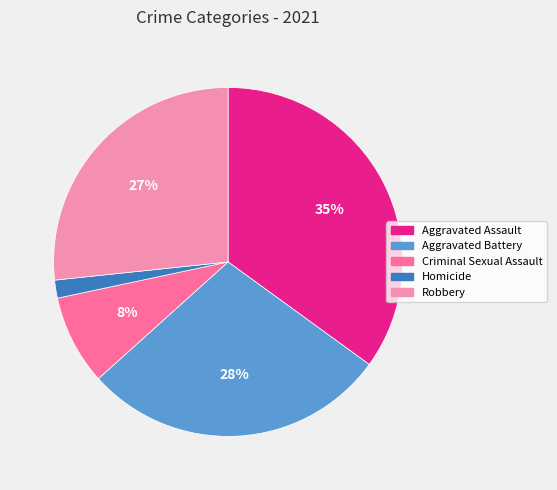

To the nearest percent, what portion does Criminal Sexual Assault represent?

8%